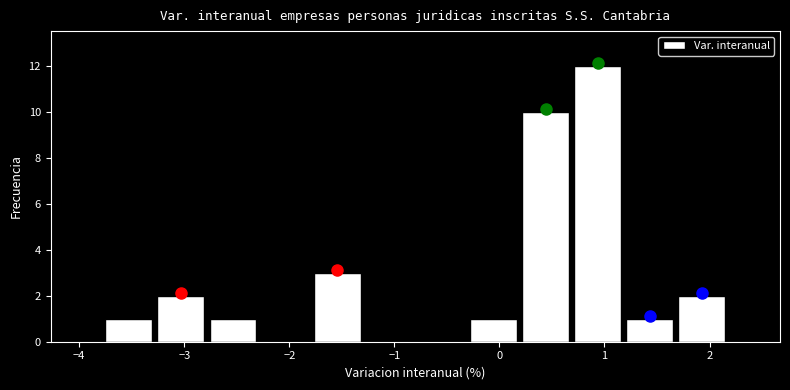

Which range on the x-axis has the tallest bar?

0.7 to 1.2